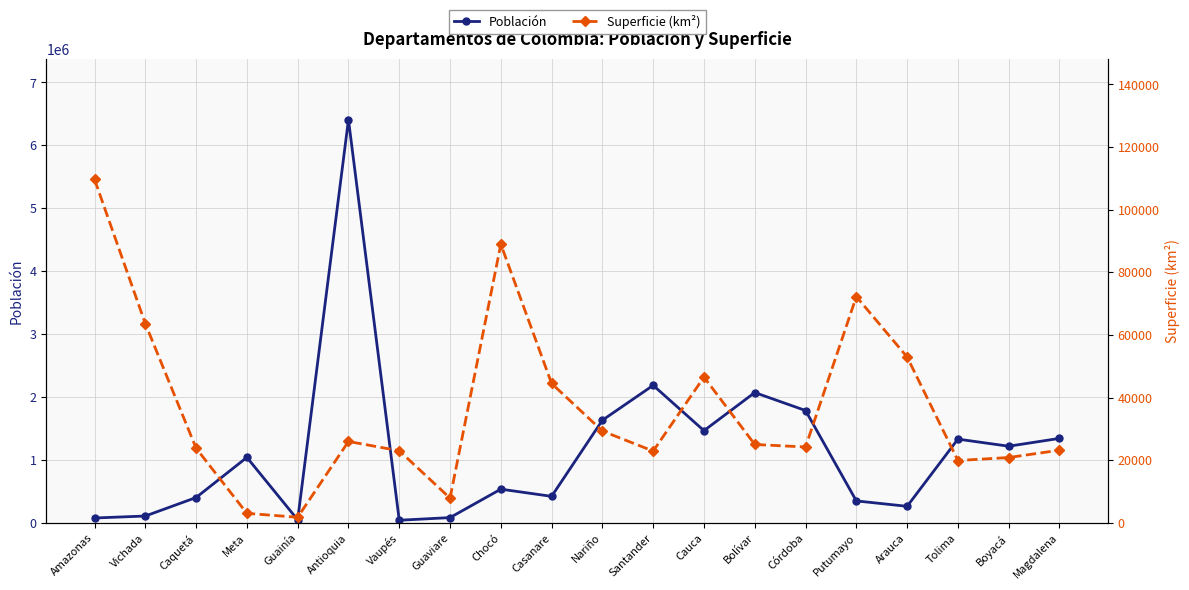

Reading left to right, extract all data points from this chart.

Población: 76589	107808	401849	1039722	48114	6407102	40797	82767	534826	420504	1630592	2184837	1464488	2070110	1784783	348182	262174	1330187	1217376	1341746
Superficie (km²): 109665	63612	23818	3019	1775	25978	23012	7888	88965	44490	29308	22905	46530	25020	24210	72238	52957	19890	20848	23188